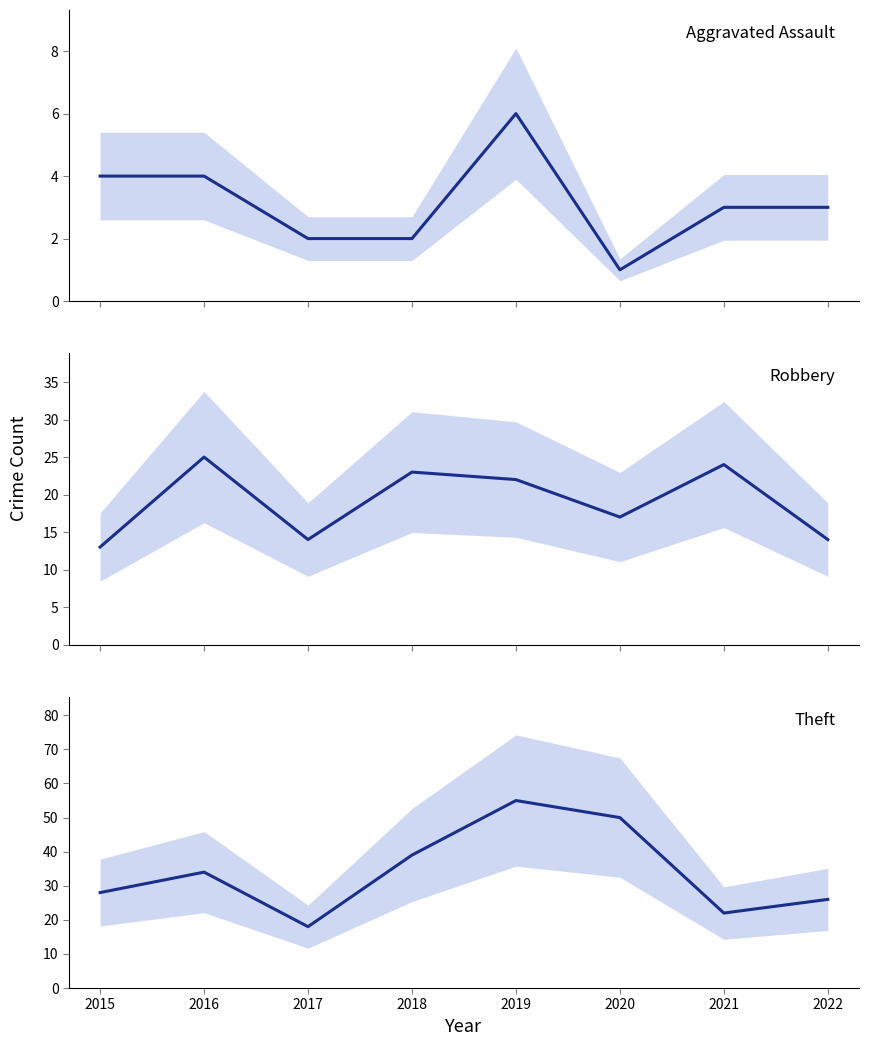

After their last crossing, which series has the higher values: Robbery or Theft?

Theft